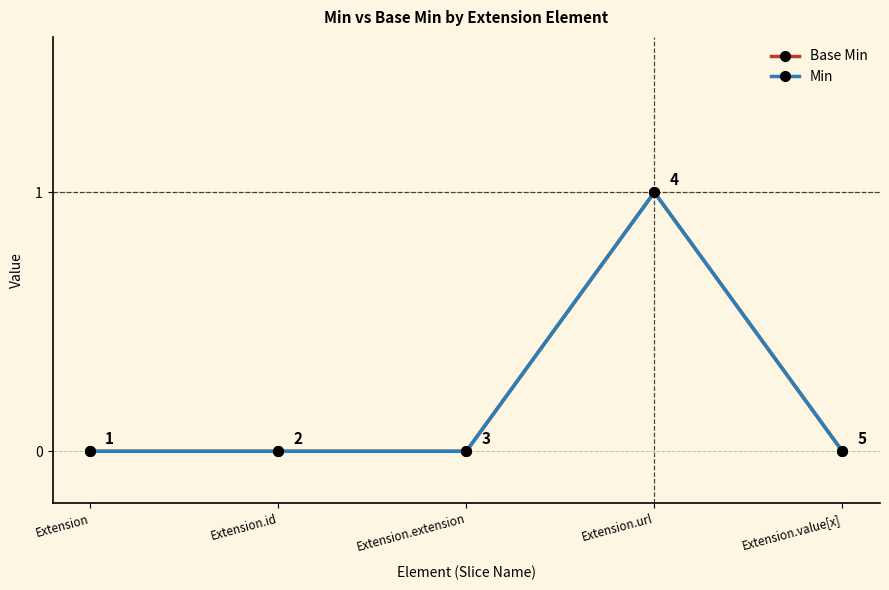

Does the chart have visible grid lines?

Yes